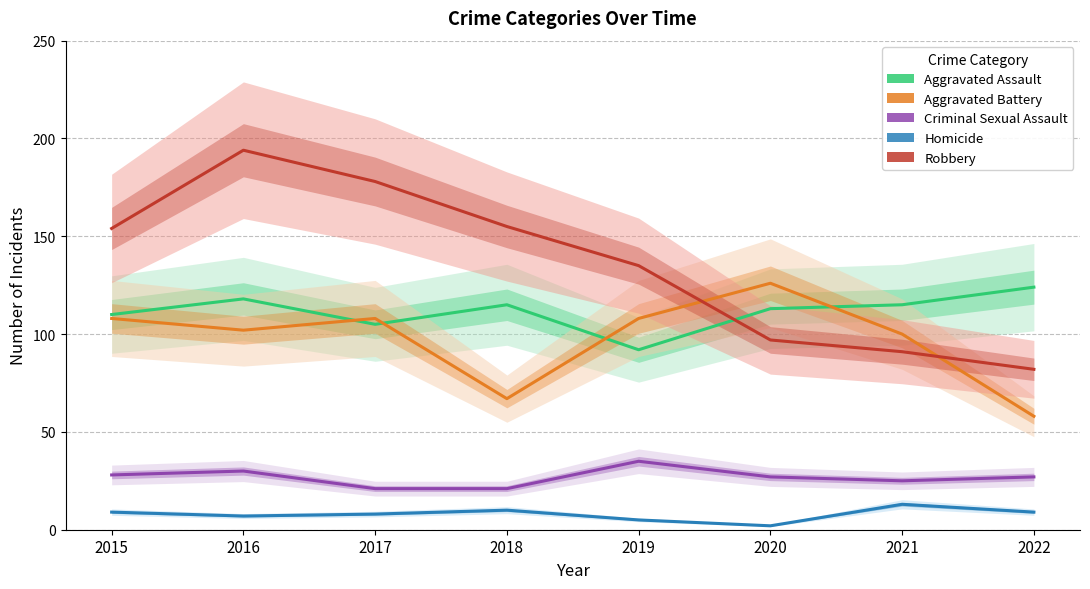

Reading left to right, what are all the values shown in this chart?

Aggravated Assault: 2015=110	2016=118	2017=105	2018=115	2019=92	2020=113	2021=115	2022=124
Aggravated Battery: 2015=108	2016=102	2017=108	2018=67	2019=108	2020=126	2021=100	2022=58
Criminal Sexual Assault: 2015=28	2016=30	2017=21	2018=21	2019=35	2020=27	2021=25	2022=27
Homicide: 2015=9	2016=7	2017=8	2018=10	2019=5	2020=2	2021=13	2022=9
Robbery: 2015=154	2016=194	2017=178	2018=155	2019=135	2020=97	2021=91	2022=82